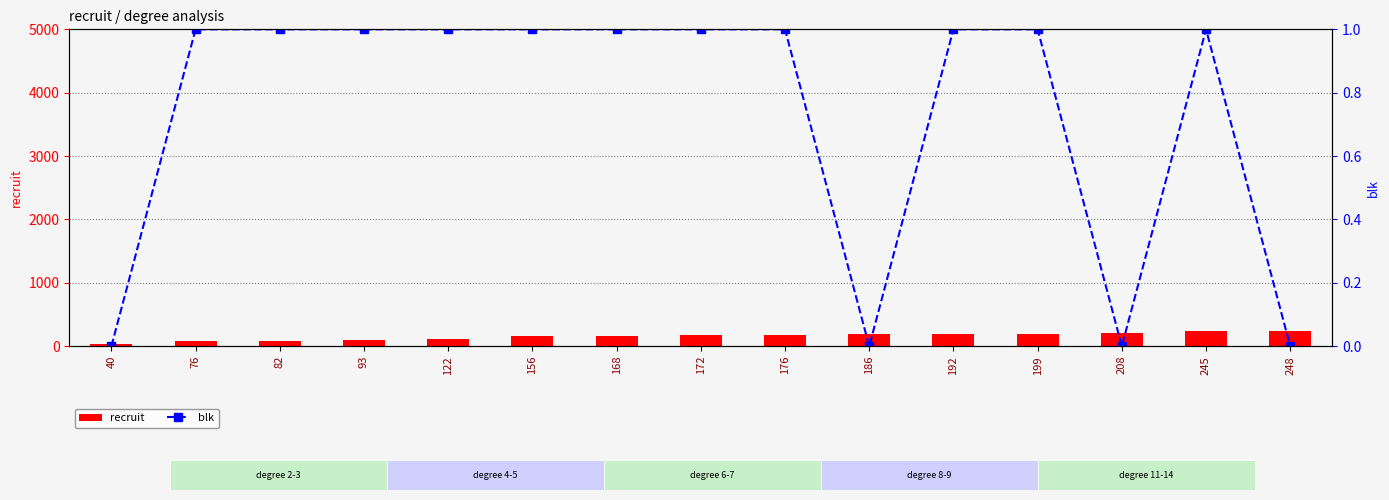

Reading left to right, transcribe all the data shown in this chart.

recruit: 40=40	76=76	82=82	93=93	122=122	156=156	168=168	172=172	176=176	186=186	192=192	199=199	208=208	245=245	248=248
blk: 40=0	76=1	82=1	93=1	122=1	156=1	168=1	172=1	176=1	186=0	192=1	199=1	208=0	245=1	248=0